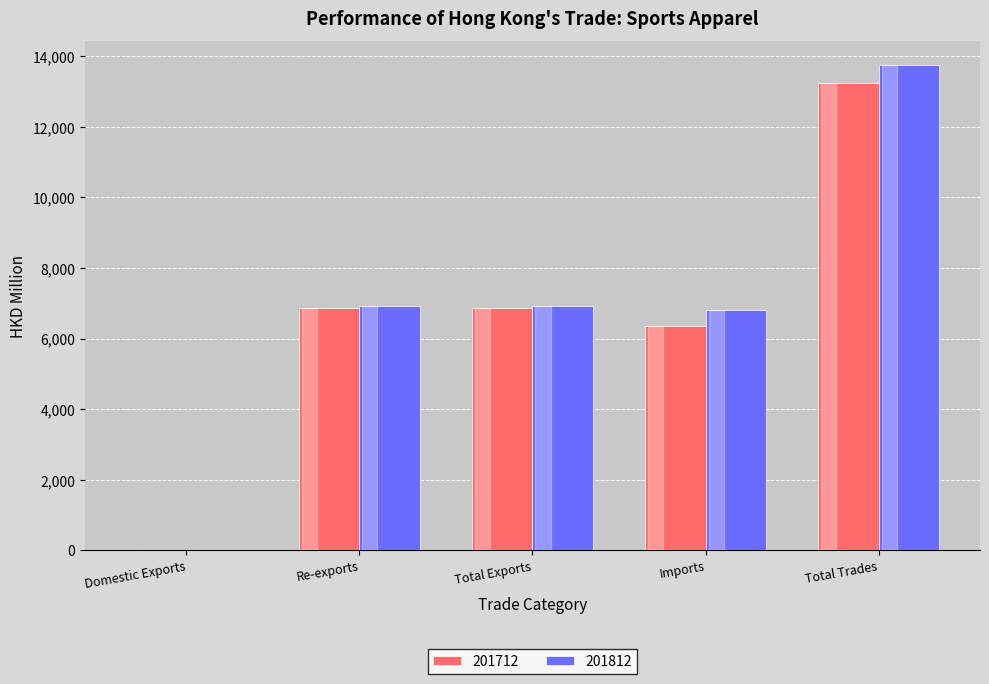

The 201712 series shows 23010.1 at Total Trades. True or false?

False